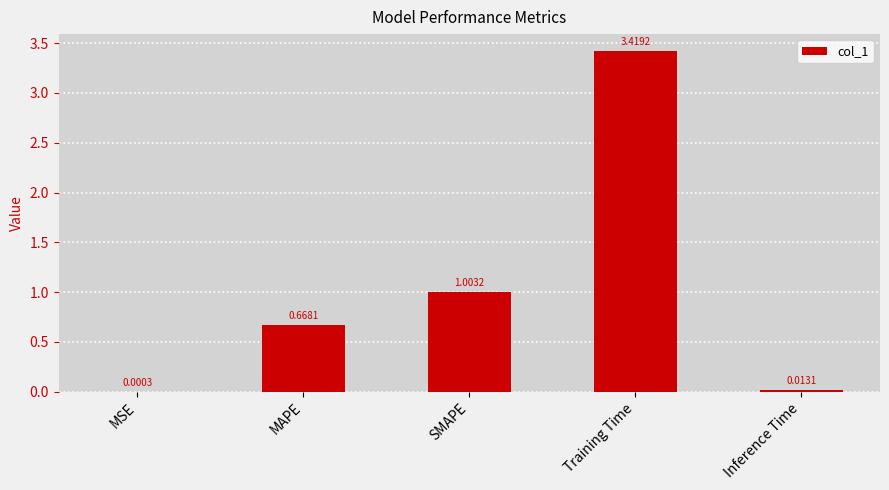

Where is the data nearest to the value 1?

SMAPE